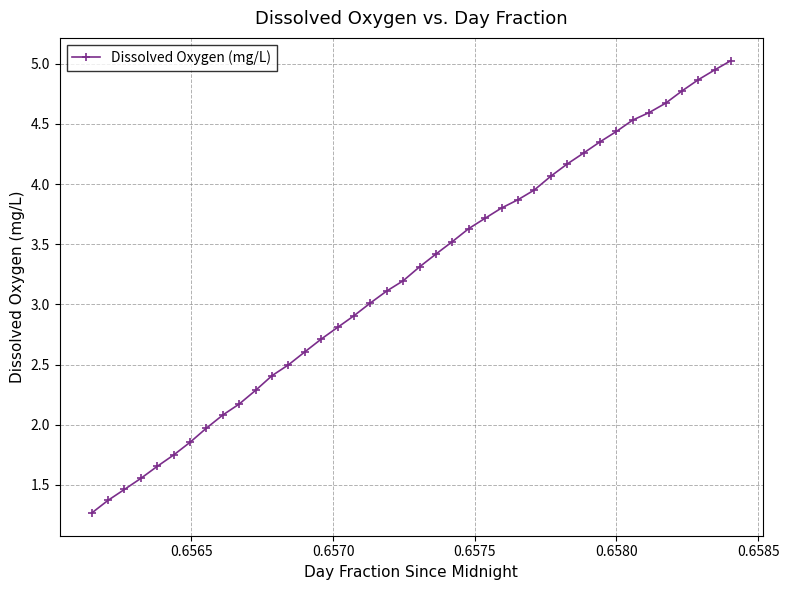

What is the maximum value shown in the chart?

5.0